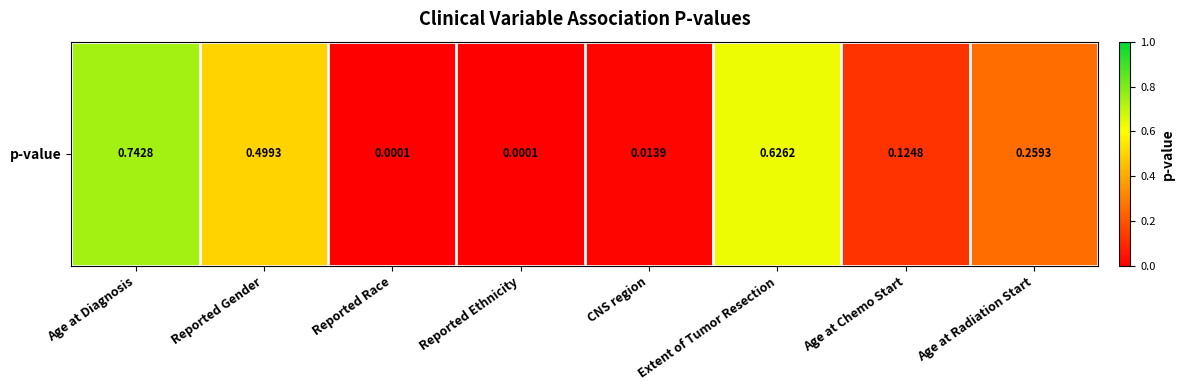

Reading left to right, transcribe all the data shown in this chart.

0.7	0.5	0.0	0.0	0.0	0.6	0.1	0.3